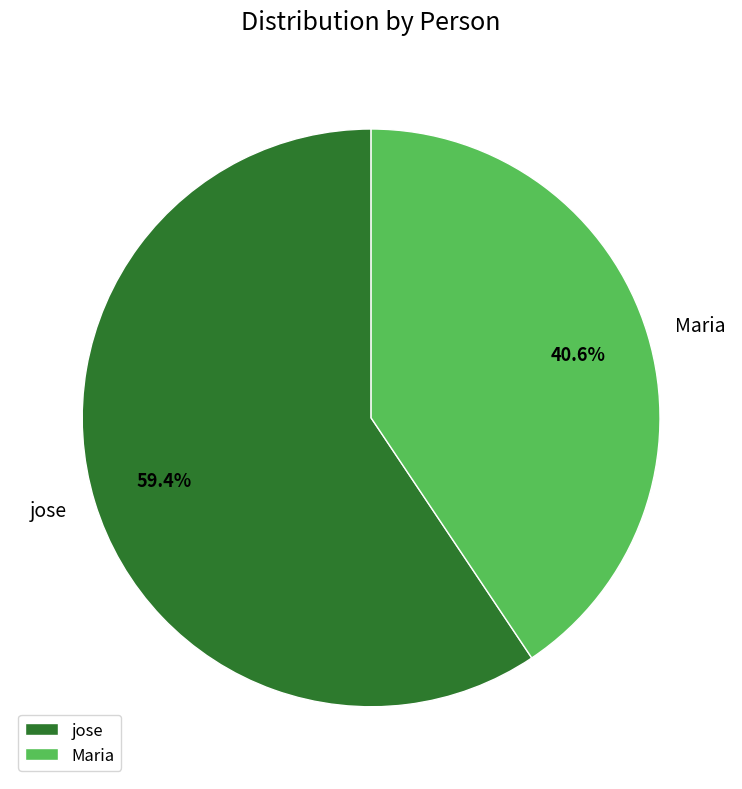

What portion of the pie excludes jose?

40.6%